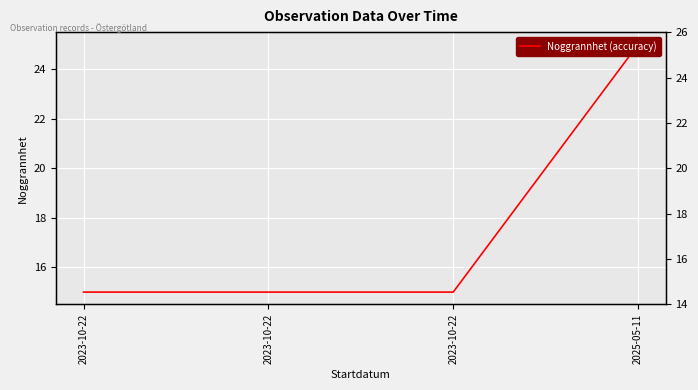

What is the change in value from 2023-10-22 to 2025-05-11?

+10